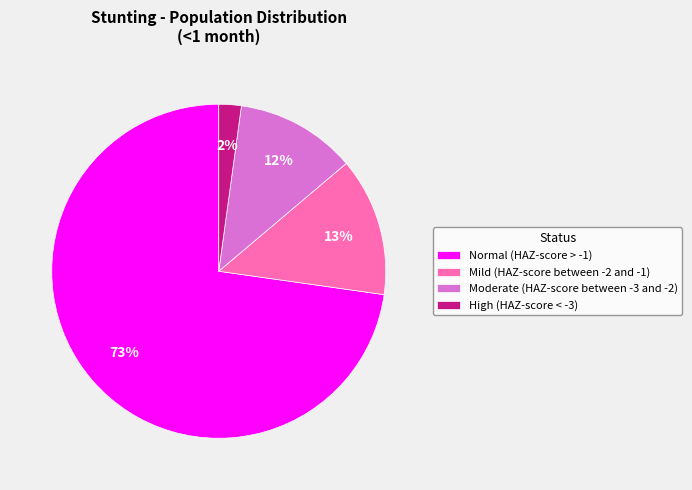

What percentage is the High (HAZ-score < -3) slice, to the nearest percent?

2%